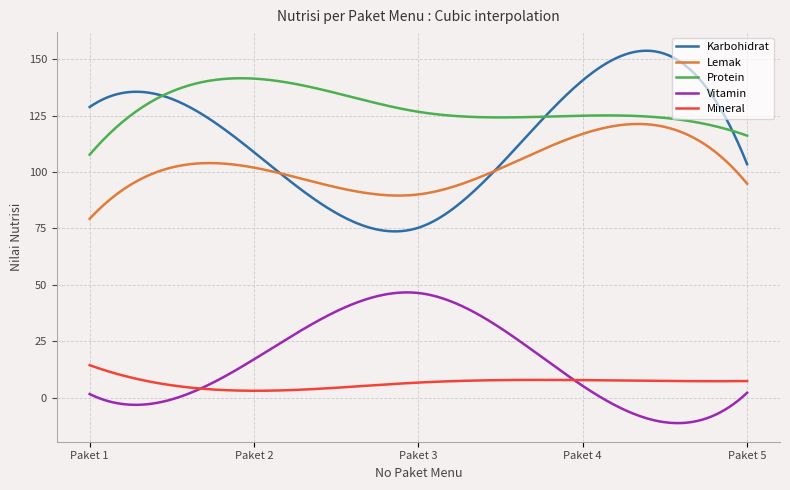

Which series has the largest range (max minus min)?

Karbohidrat